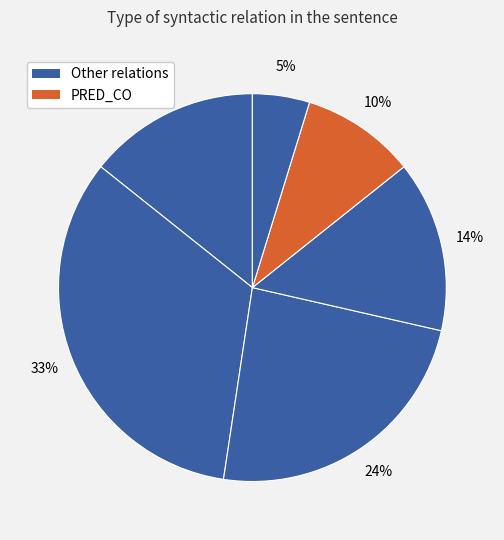

How many slices are in this pie chart?

6